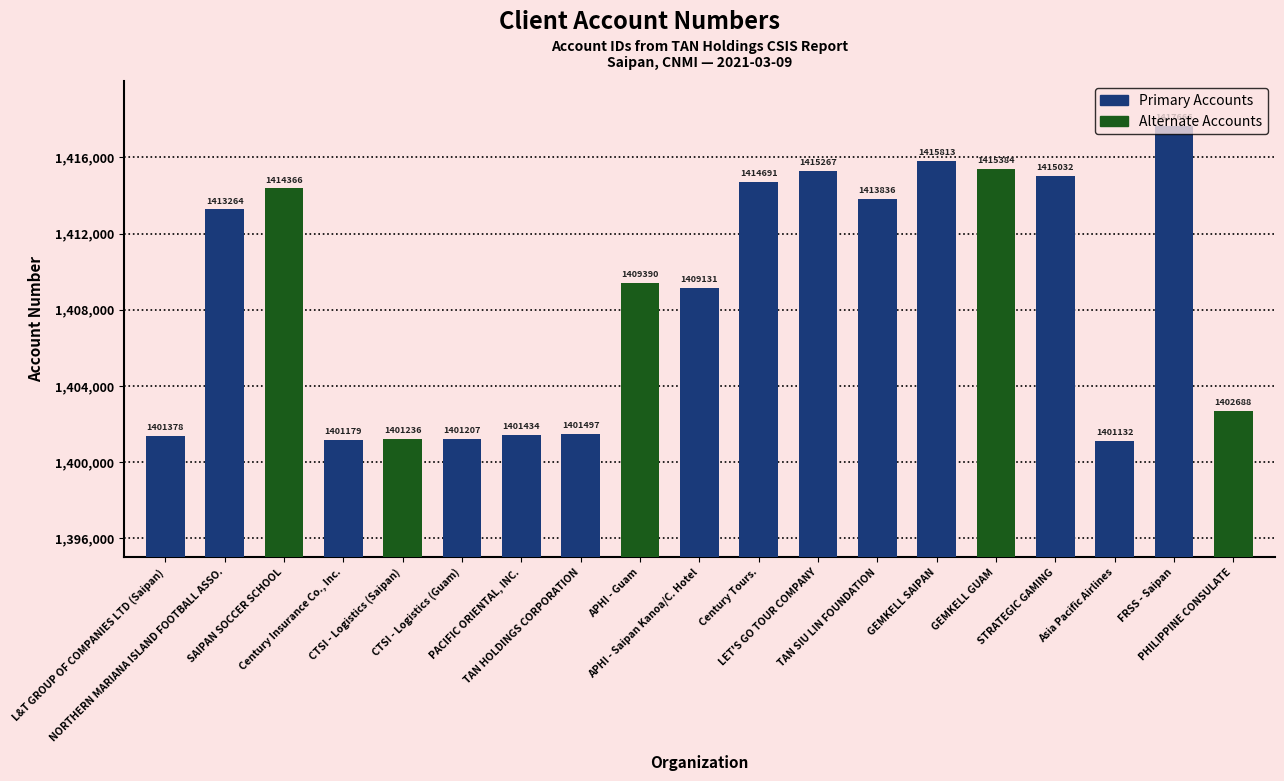

Which label corresponds to the largest value in the chart?

FRSS - Saipan